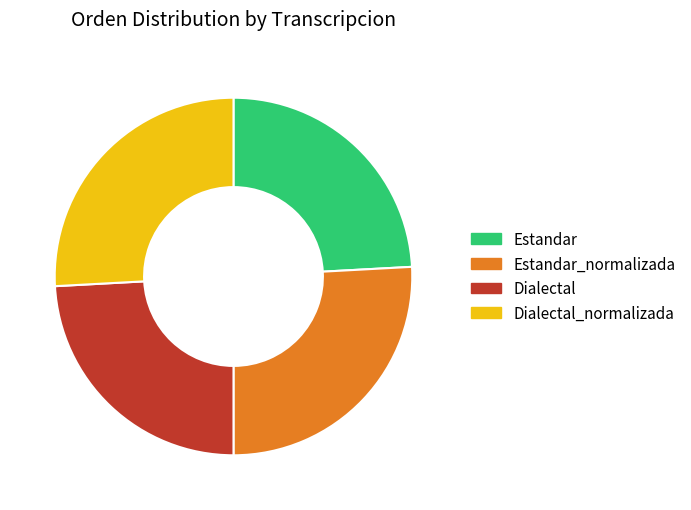

Is there any slice that represents more than half of the pie?

No